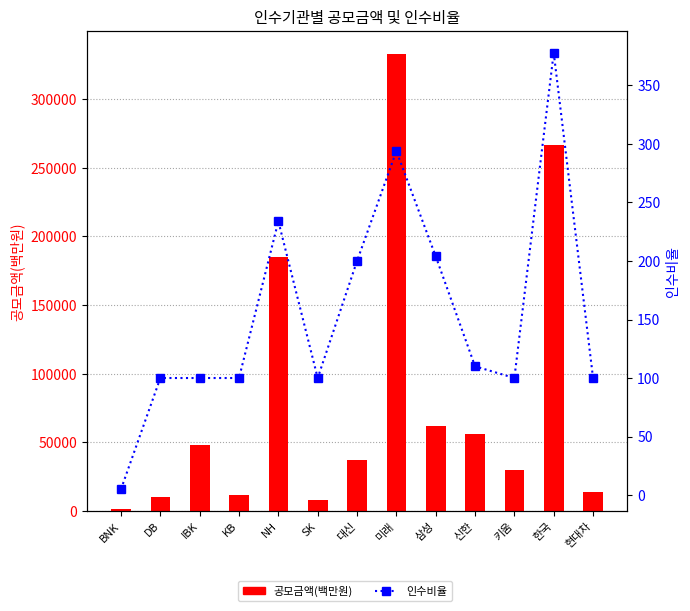

What are all the series names shown in the legend?

공모금액(백만원), 인수비율